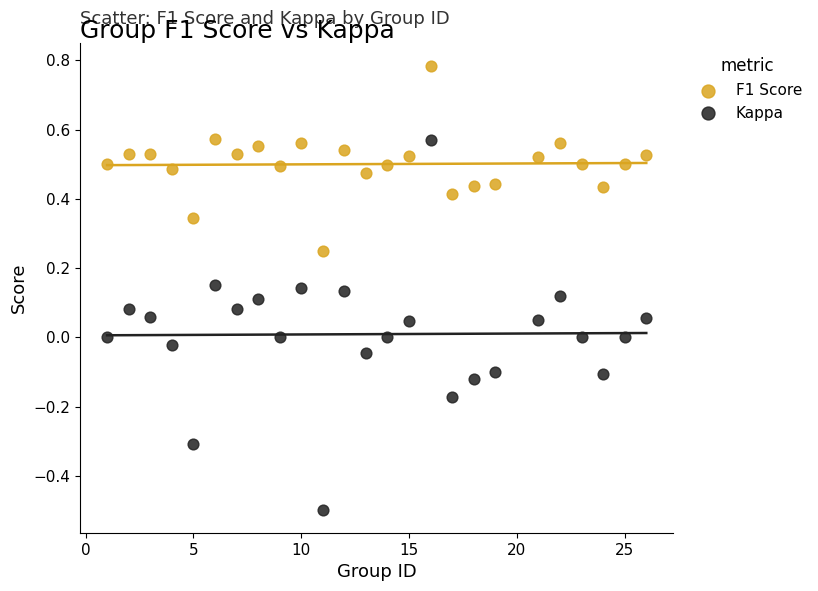

Across all data points, what is the range of X values (max minus min)?

25.0